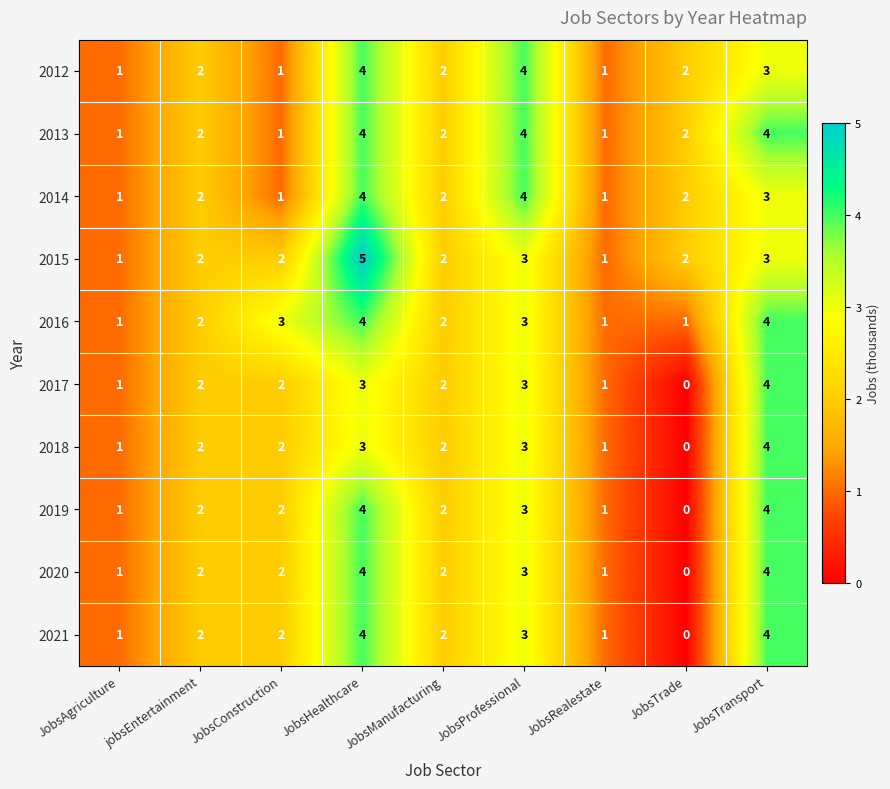

How many data points in 2013 are less than 2?

3